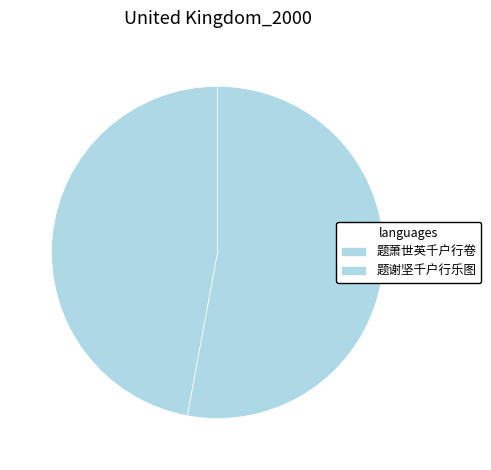

The 题谢坚千户行乐图 slice represents 53% of the pie. True or false?

True